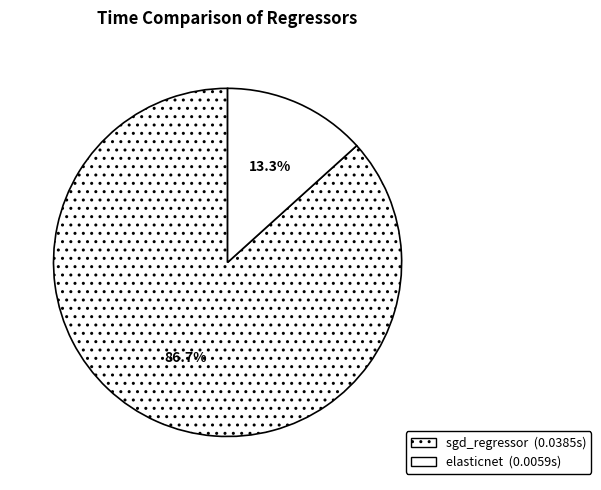

Does sgd_regressor represent more than half of the total?

Yes